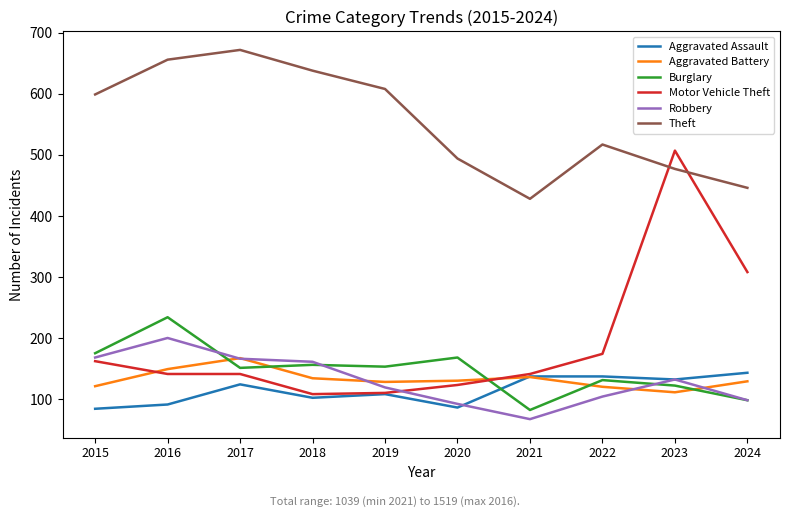

Does the chart have visible grid lines?

No